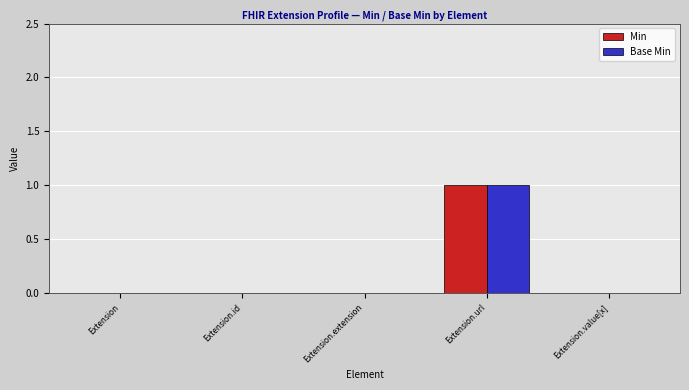

At which label does Base Min reach its peak?

Extension.url